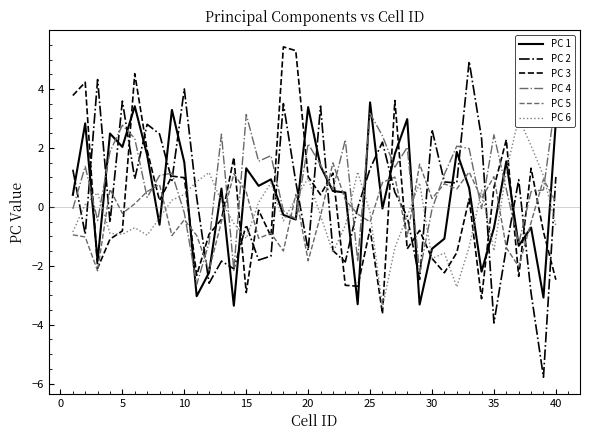

What is the maximum value shown in the chart?

5.4